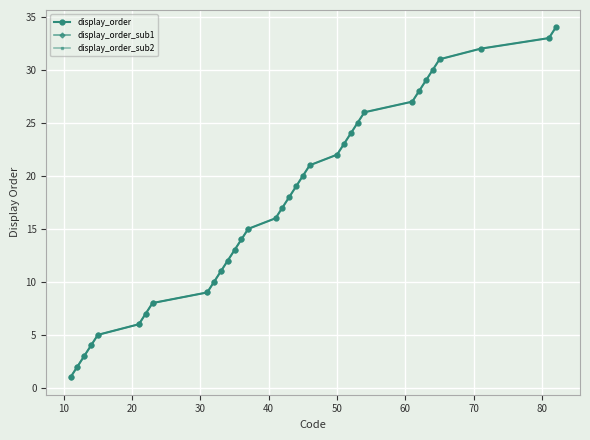

Where does the data first go above 18?

44